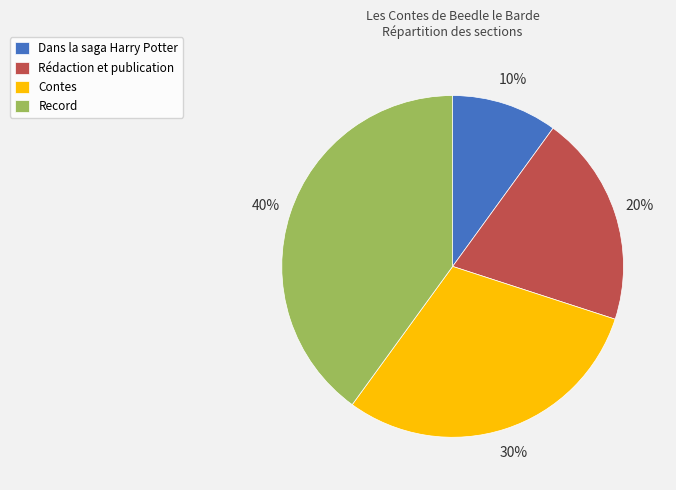

Which has a higher value, Rédaction et publication or Record?

Record